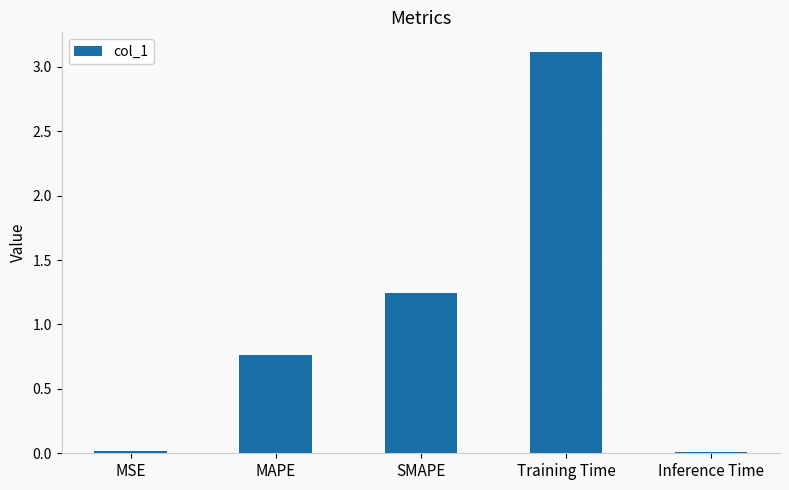

What is the value of the 4th bar from the left?

3.1